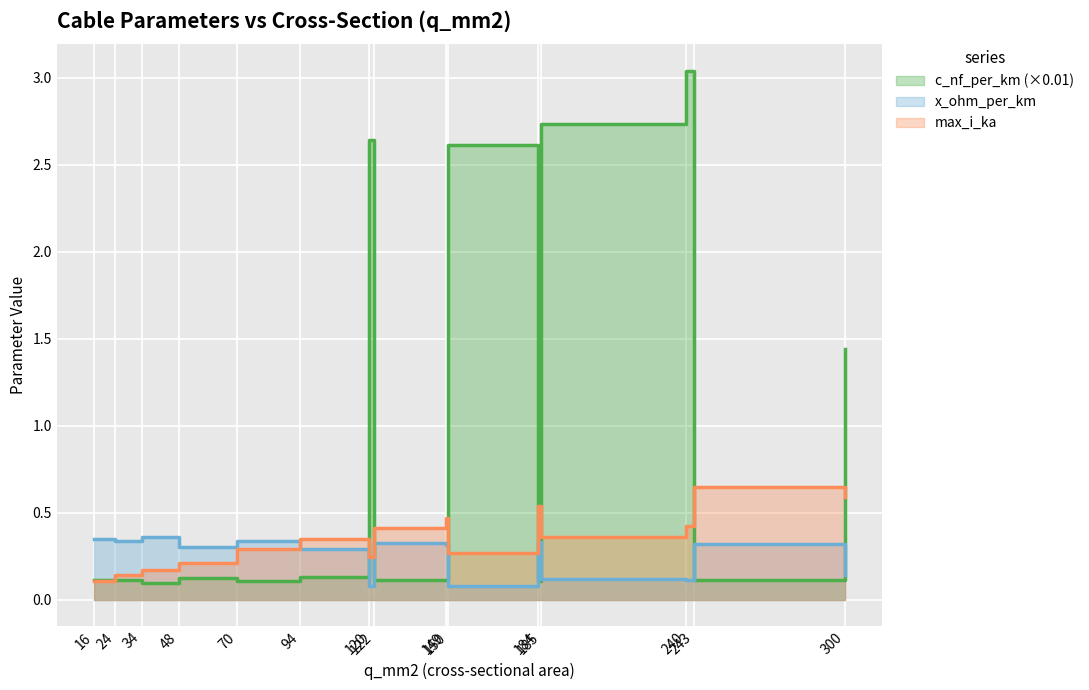

Reading right to left, what are all the values shown in this chart?

c_nf_per_km: 1.4	0.1	3.0	2.7	0.1	2.6	0.1	0.1	2.6	0.1	0.1	0.1	0.1	0.1	0.1
x_ohm_per_km: 0.1	0.3	0.1	0.1	0.3	0.1	0.3	0.3	0.1	0.3	0.3	0.3	0.4	0.3	0.3
max_i_ka: 0.6	0.6	0.4	0.4	0.5	0.3	0.5	0.4	0.2	0.3	0.3	0.2	0.2	0.1	0.1